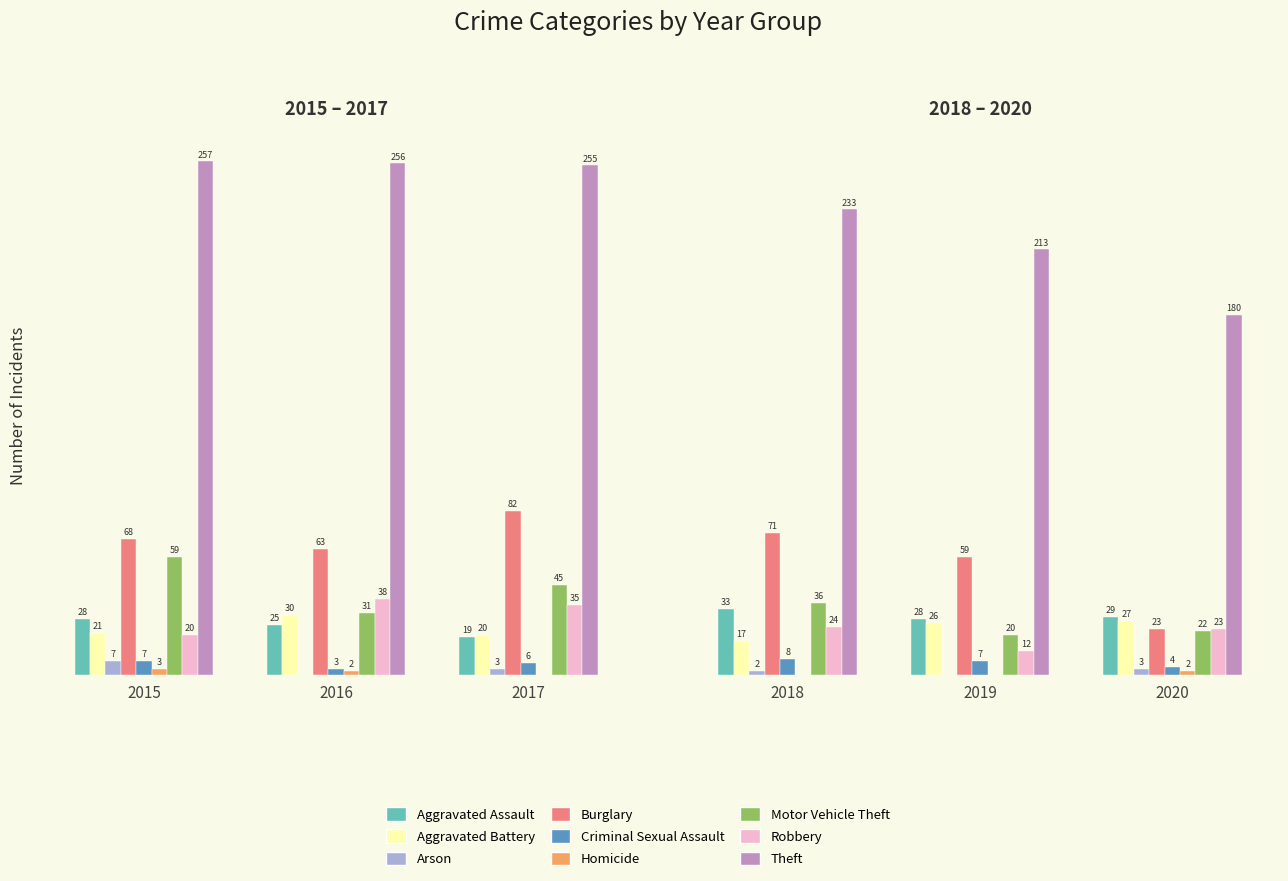

What is the value of the 2020 bar at the 1st from the left?

29